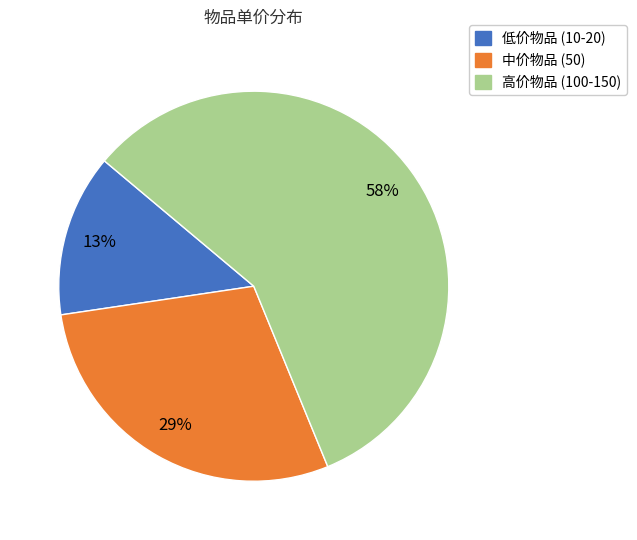

Does any single category account for the majority?

Yes